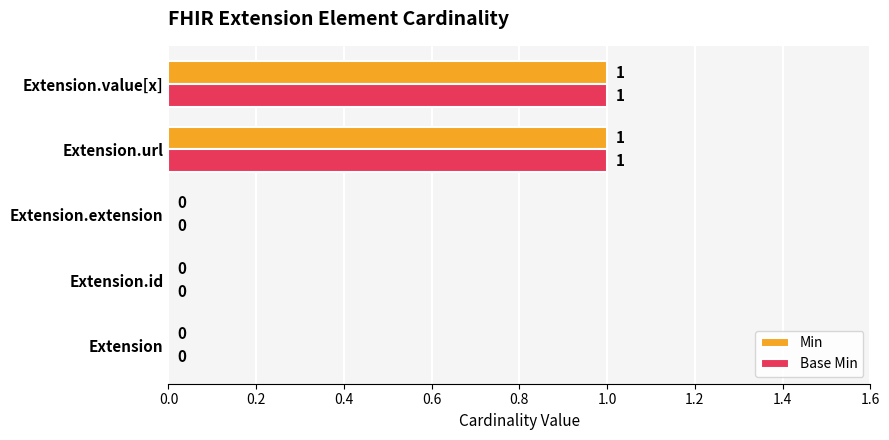

How many Min values are between 0 and 1?

5